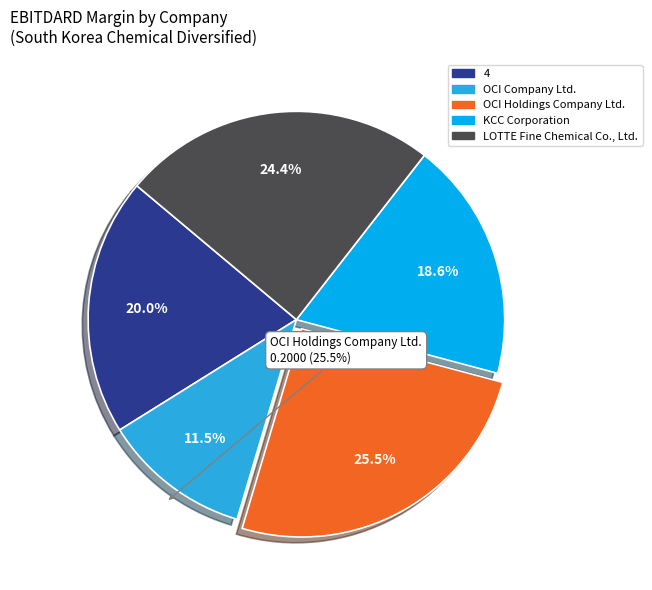

How much of the chart is everything except OCI Company Ltd.?

88.5%